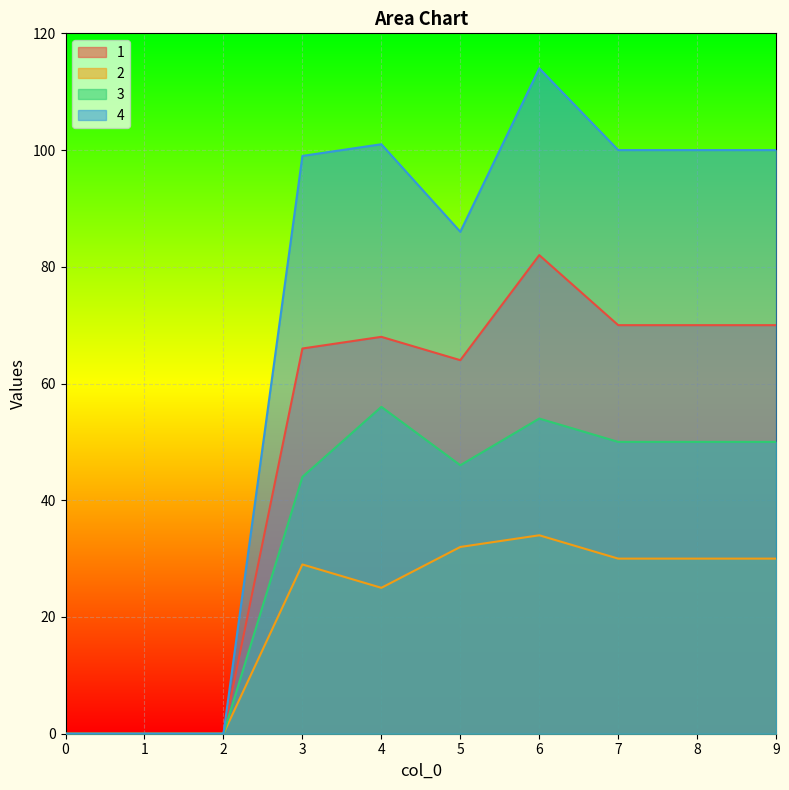

True or false: 2 and 4 intersect in this chart.

False